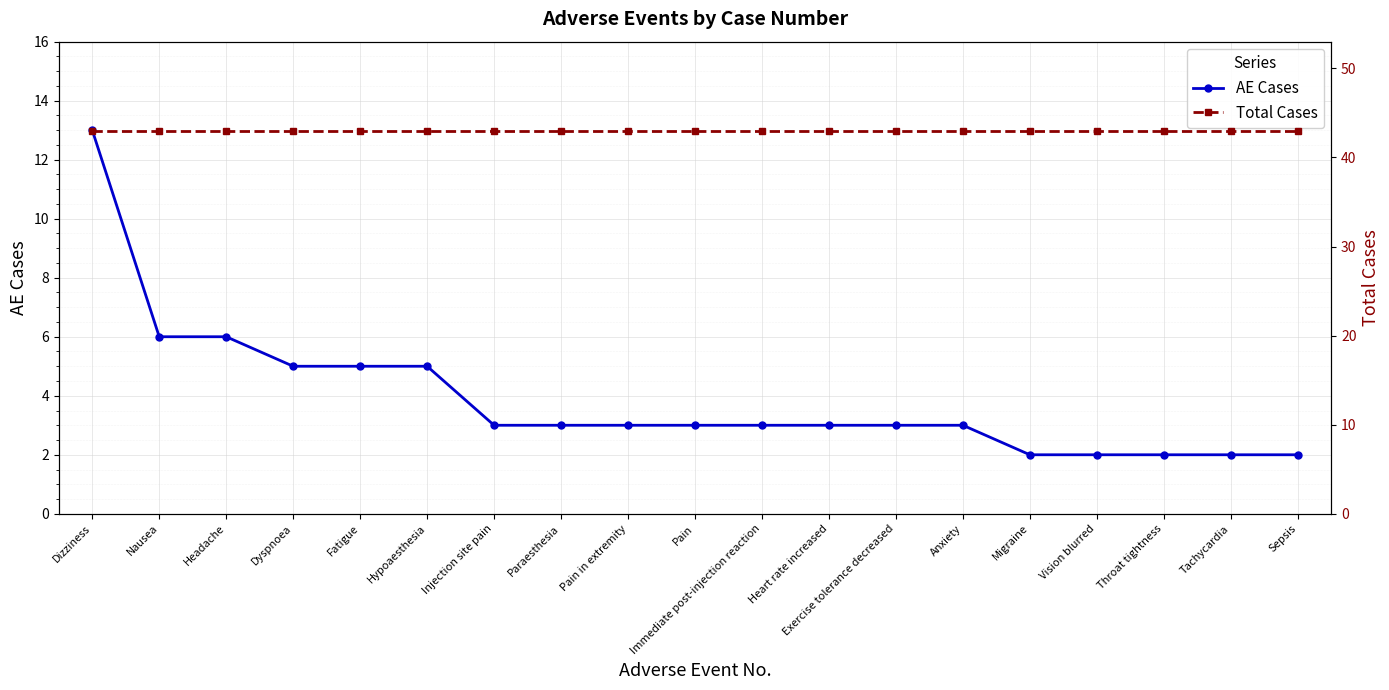

True or false: AE Cases has more than 0 points higher than both neighbors.

False